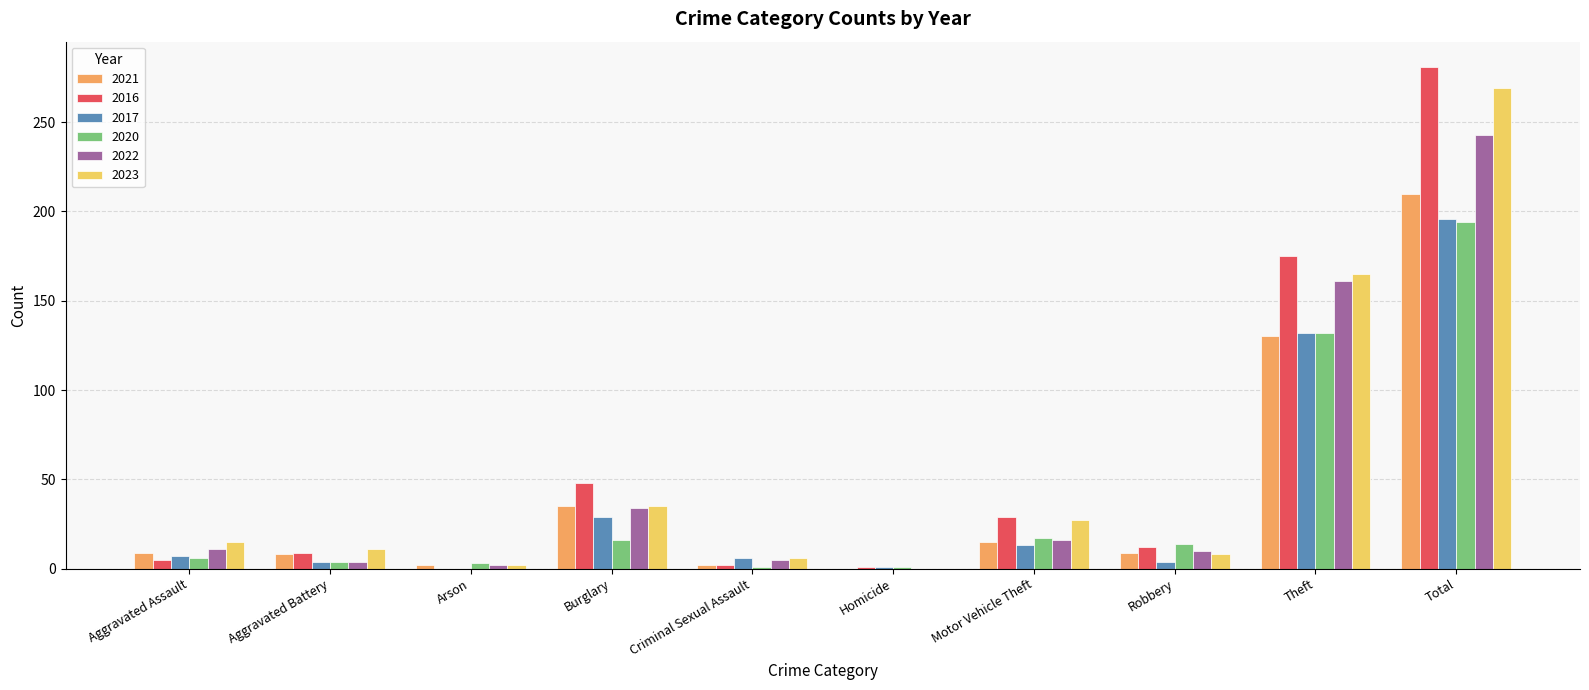

At which label is 2022 closest to 121?

Theft